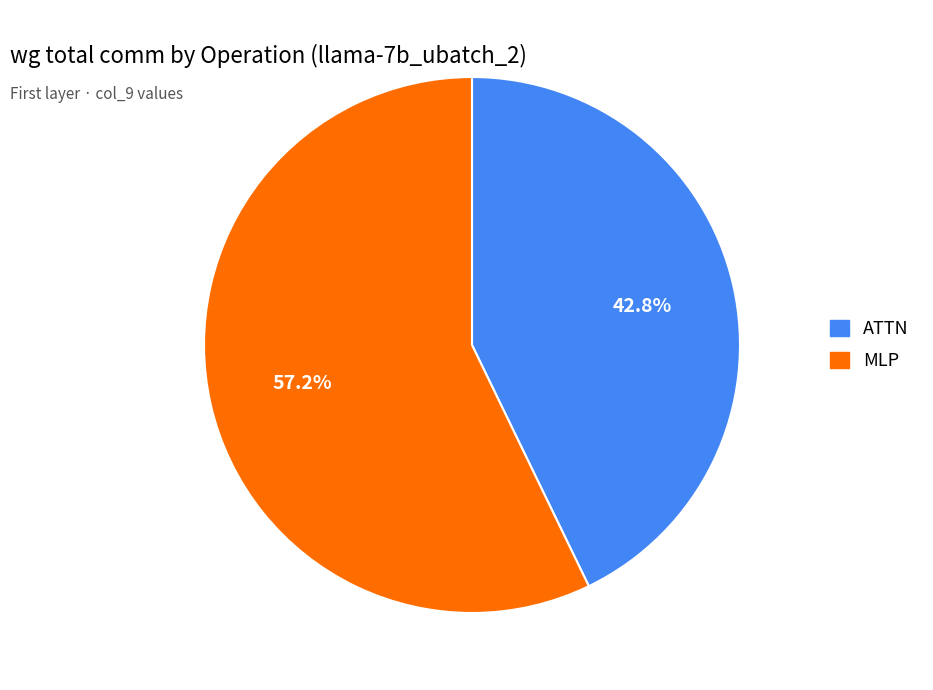

Which has a higher value, ATTN or MLP?

MLP